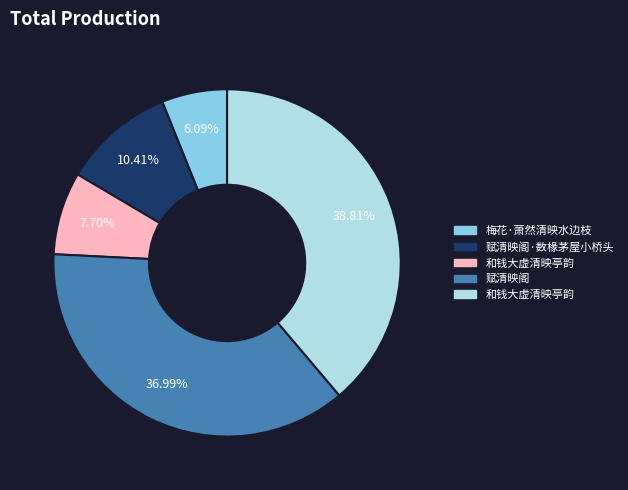

Is there a majority slice in this chart?

No